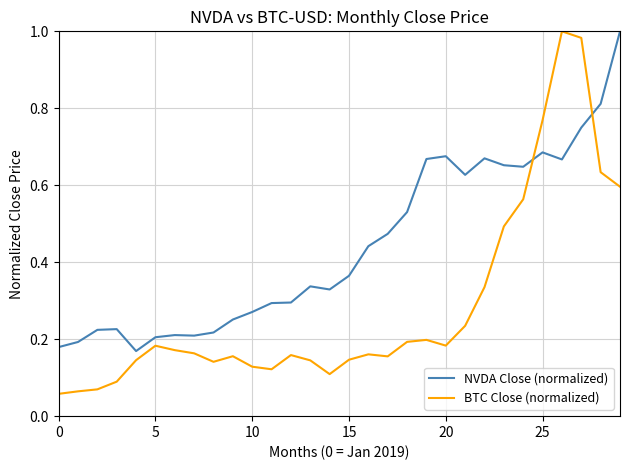

Which series has the largest range (max minus min)?

BTC Close (normalized)